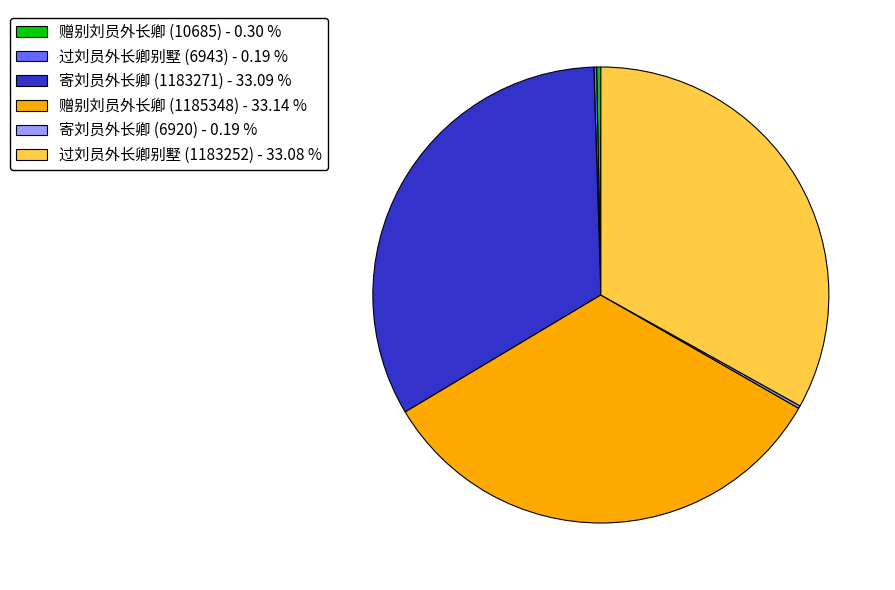

Approximately how many times larger is the value at 寄刘员外长卿 (1183271) - 33.09 % compared to 赠别刘员外长卿 (1185348) - 33.14 %?

1.0